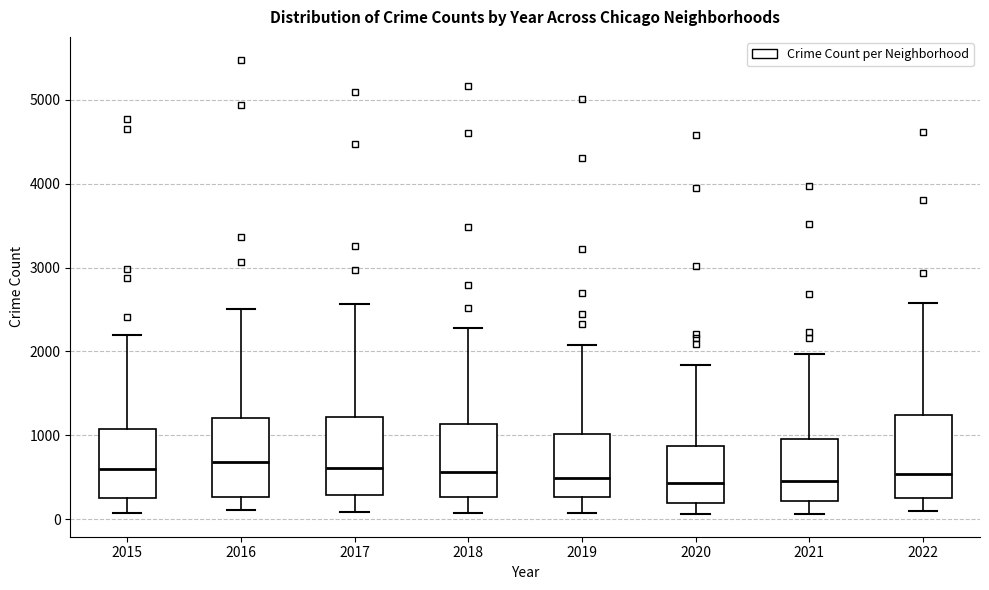

Where is the lower edge of the box at x = 2019 on the y-axis? The values are not printed on the chart, so give them approximately, as read against the axis.

300